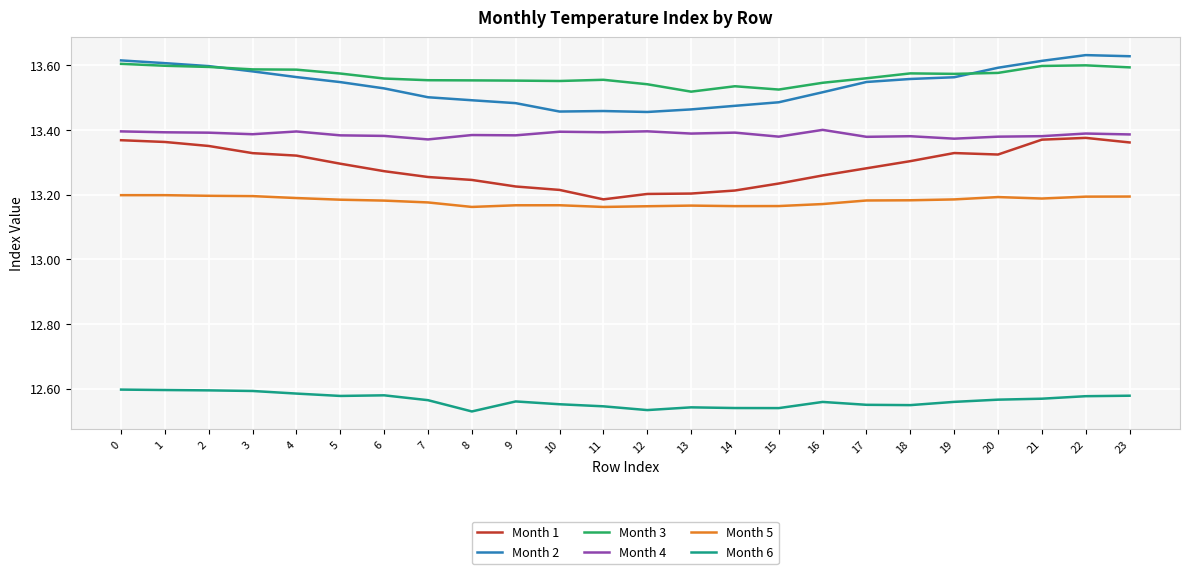

True or false: Month 4 and Month 5 cross at least once.

False